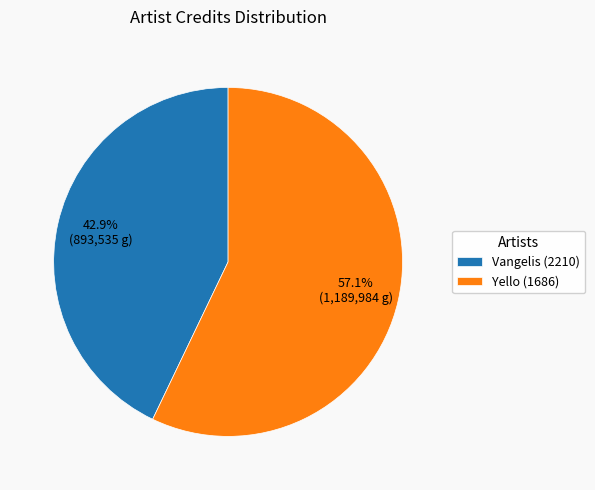

Between Vangelis (2210) and Yello (1686), which is larger?

Yello (1686)